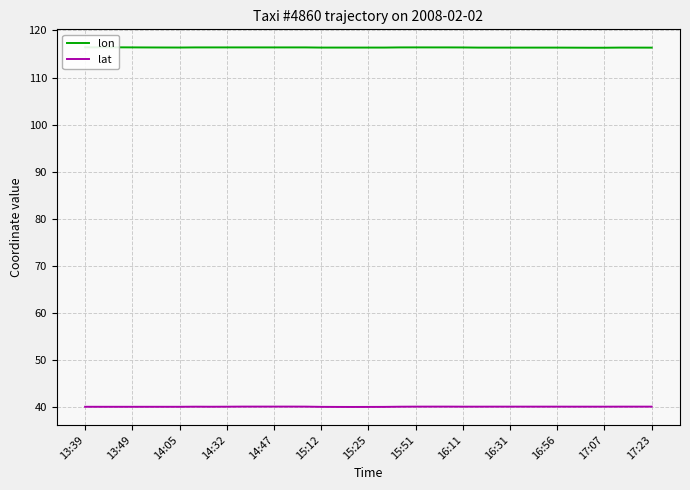

True or false: lon and lat cross at least once.

False